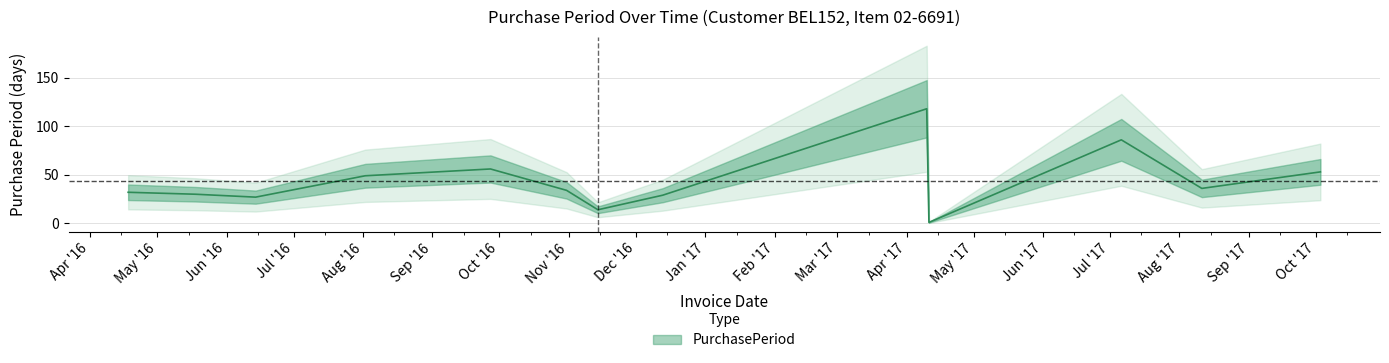

True or false: the data has more than 1 interior local peaks.

True